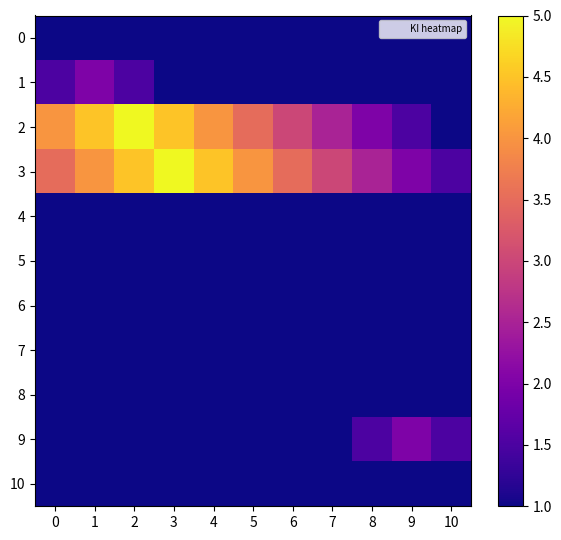

Reading left to right, list all the values displayed in this chart.

0: 0=1.0	1=1.0	2=1.0	3=1.0	4=1.0	5=1.0	6=1.0	7=1.0	8=1.0	9=1.0	10=1.0
1: 0=1.5	1=2.0	2=1.5	3=1.0	4=1.0	5=1.0	6=1.0	7=1.0	8=1.0	9=1.0	10=1.0
2: 0=4.0	1=4.5	2=5.0	3=4.5	4=4.0	5=3.5	6=3.0	7=2.5	8=2.0	9=1.5	10=1.0
3: 0=3.5	1=4.0	2=4.5	3=5.0	4=4.5	5=4.0	6=3.5	7=3.0	8=2.5	9=2.0	10=1.5
4: 0=1.0	1=1.0	2=1.0	3=1.0	4=1.0	5=1.0	6=1.0	7=1.0	8=1.0	9=1.0	10=1.0
5: 0=1.0	1=1.0	2=1.0	3=1.0	4=1.0	5=1.0	6=1.0	7=1.0	8=1.0	9=1.0	10=1.0
6: 0=1.0	1=1.0	2=1.0	3=1.0	4=1.0	5=1.0	6=1.0	7=1.0	8=1.0	9=1.0	10=1.0
7: 0=1.0	1=1.0	2=1.0	3=1.0	4=1.0	5=1.0	6=1.0	7=1.0	8=1.0	9=1.0	10=1.0
8: 0=1.0	1=1.0	2=1.0	3=1.0	4=1.0	5=1.0	6=1.0	7=1.0	8=1.0	9=1.0	10=1.0
9: 0=1.0	1=1.0	2=1.0	3=1.0	4=1.0	5=1.0	6=1.0	7=1.0	8=1.5	9=2.0	10=1.5
10: 0=1.0	1=1.0	2=1.0	3=1.0	4=1.0	5=1.0	6=1.0	7=1.0	8=1.0	9=1.0	10=1.0